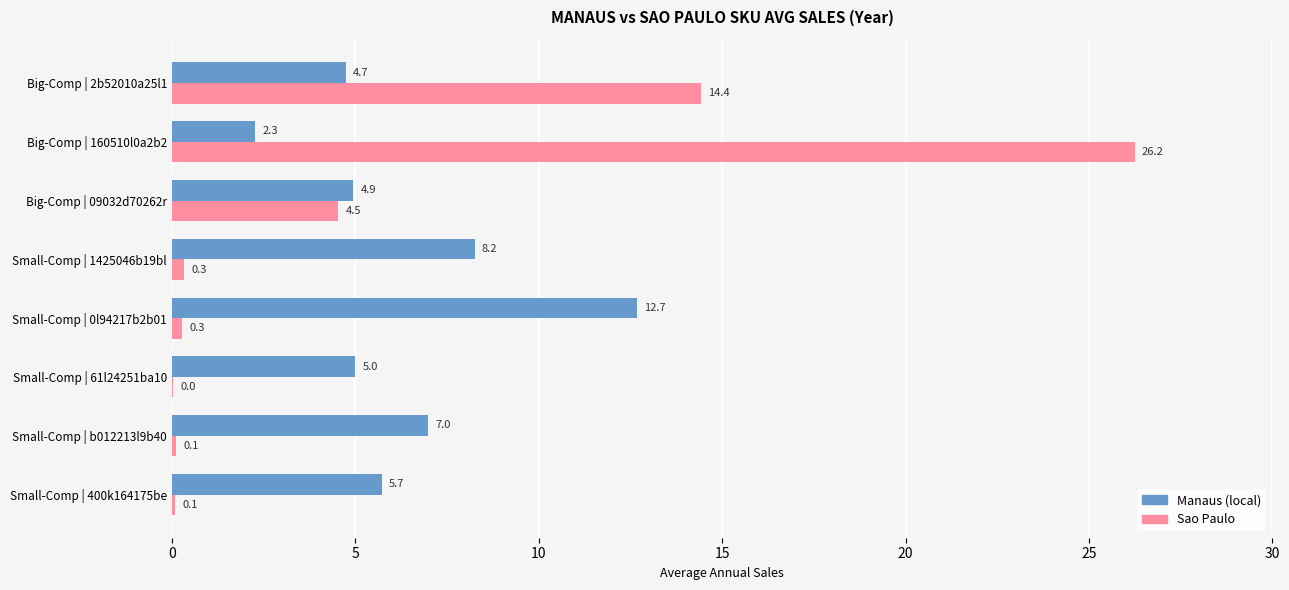

Between Small-Comp | b012213l9b40 and Small-Comp | 0l94217b2b01, which series saw the biggest shift?

Manaus (local)